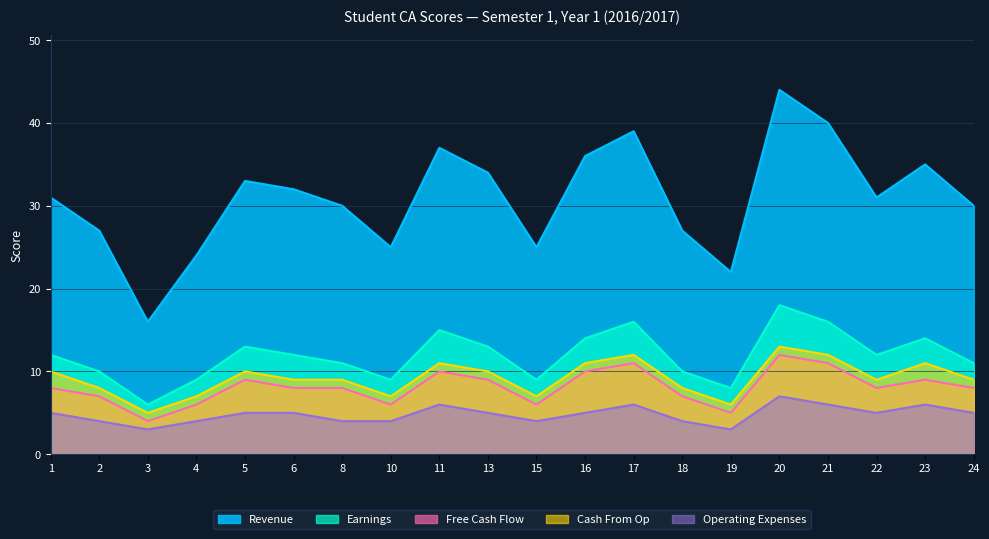

Which has a higher value, 19 or 3?

19